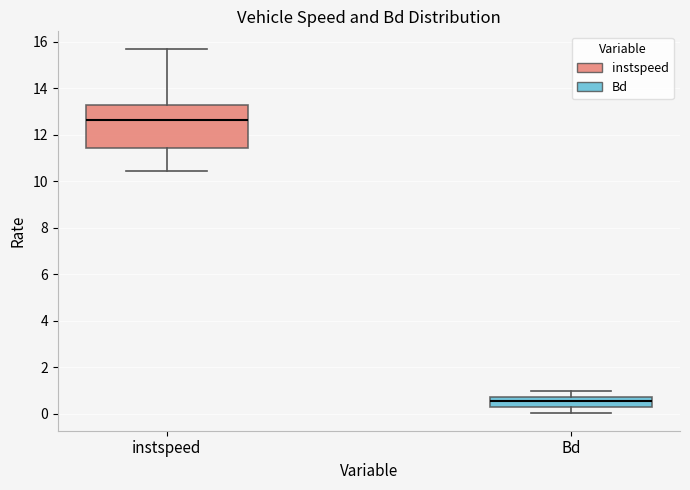

Reading left to right, read every box against the y-axis: the position of its median line, the range the box covers, and the ends of its whiskers. The values are not printed on the chart, so give them approximately, as read against the axis.

instspeed: median 12.6, box 11.4 to 13.2, whiskers 10.4 to 15.6
Bd: median 0.6, box 0.2 to 0.8, whiskers 0.0 to 1.0